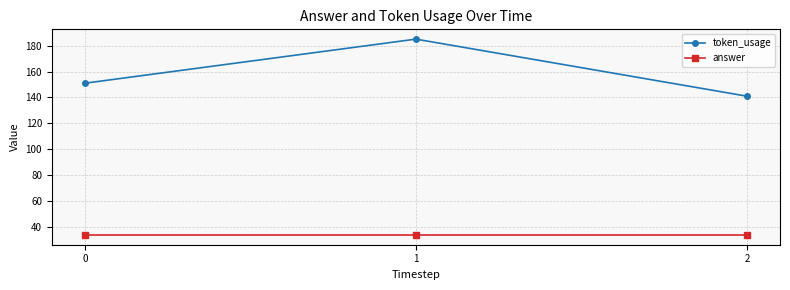

What is the spread (max minus min) of values at 1?

151